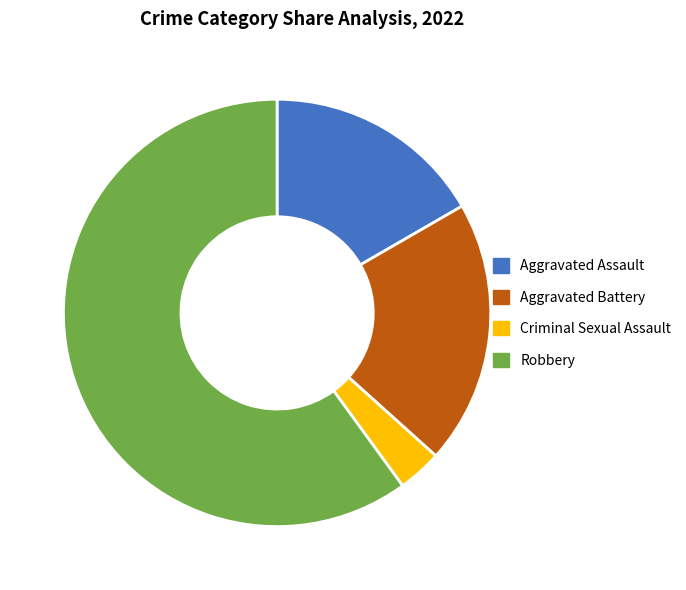

Rank the categories by value from lowest to highest.

Criminal Sexual Assault, Aggravated Assault, Aggravated Battery, Robbery